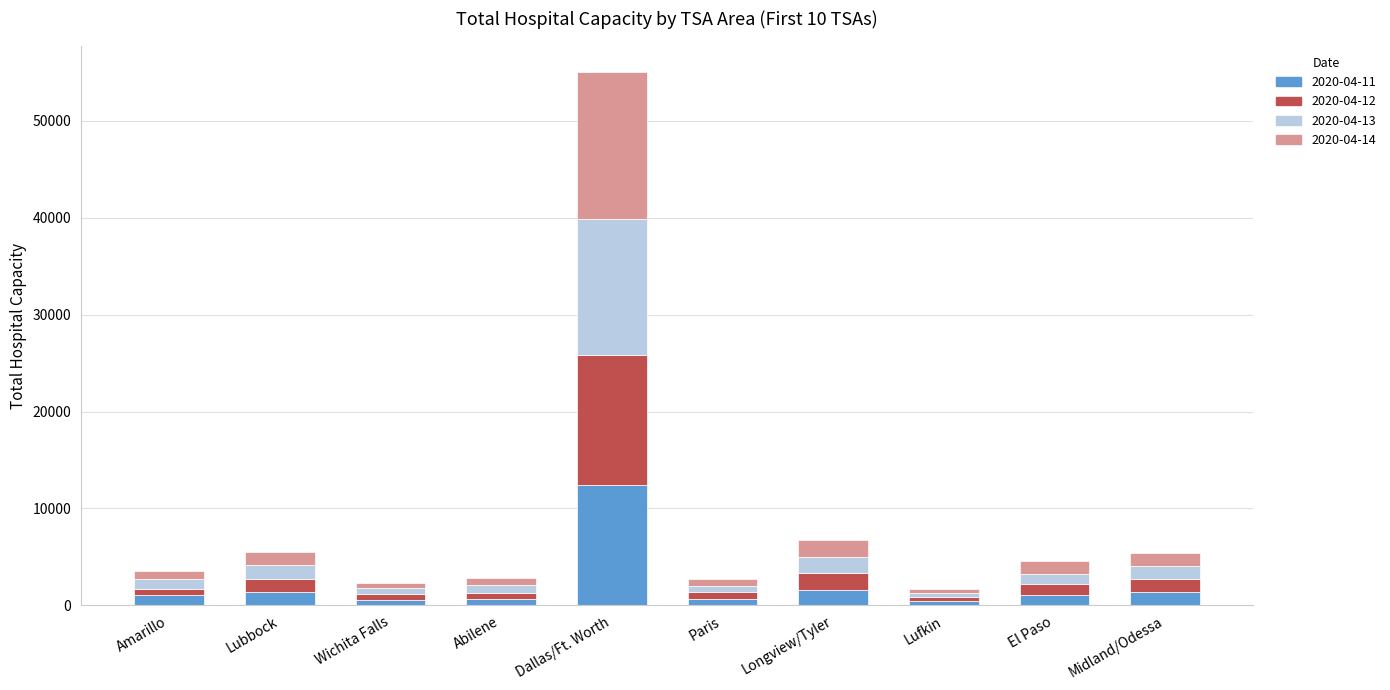

Does the chart contain any negative values?

No